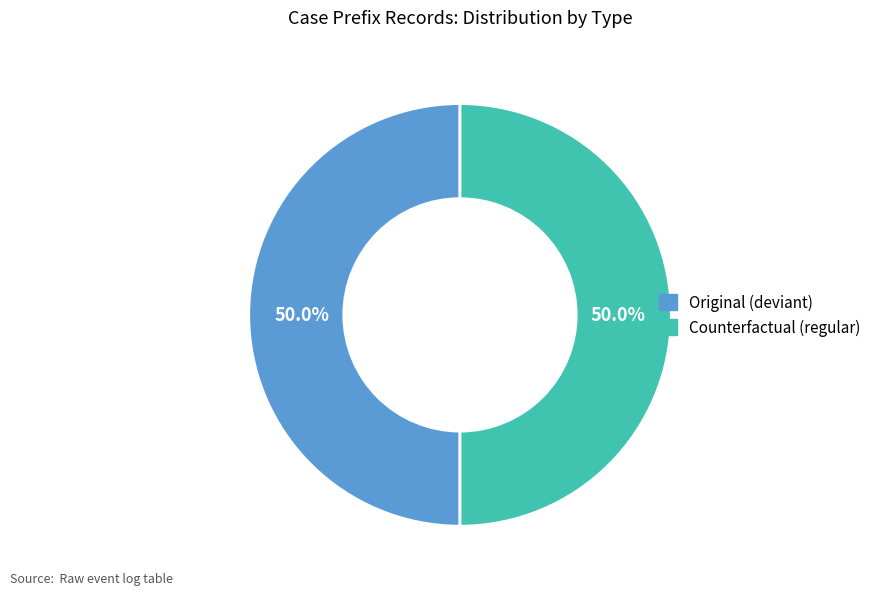

How many slices are in this pie chart?

2